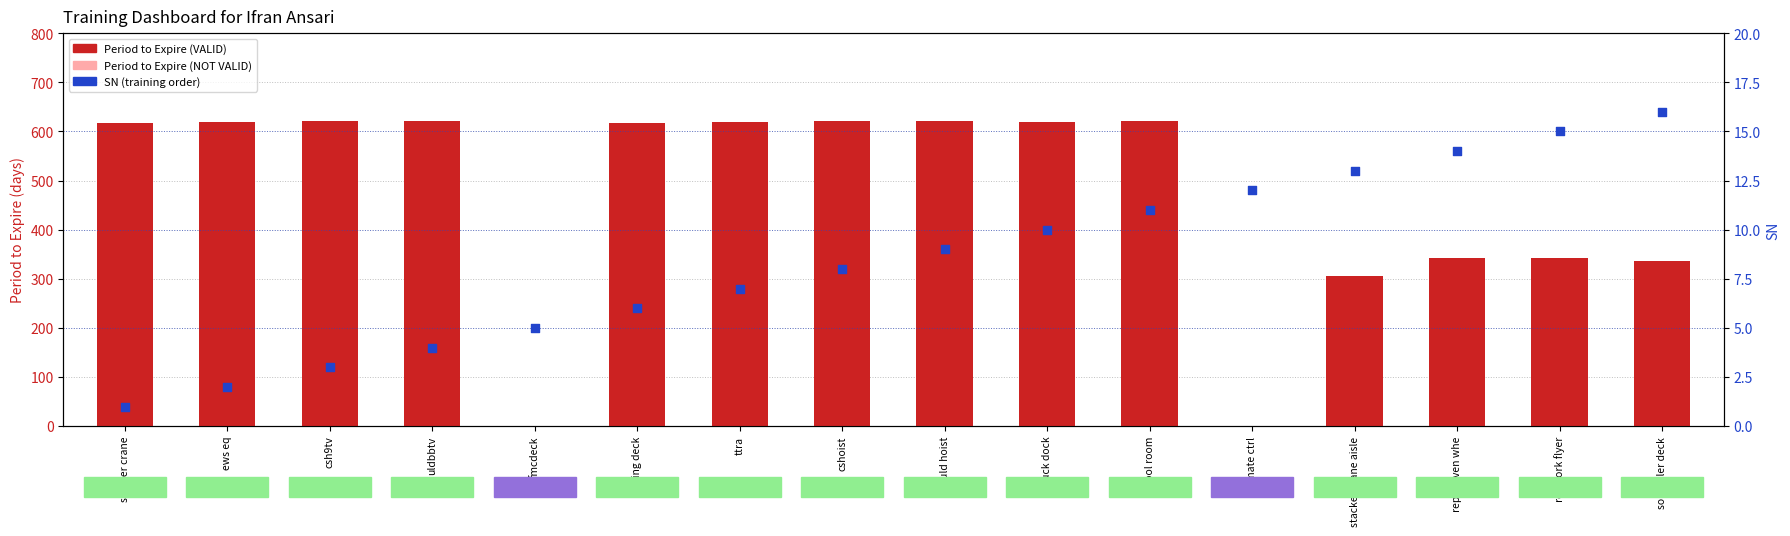

At which category is the sum across all series the highest?

cool room